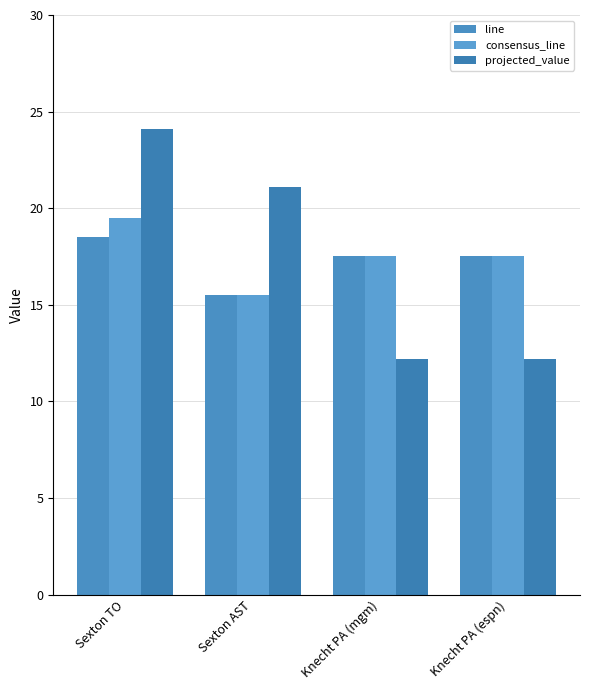

Are the bars grouped side by side (vs. stacked)?

Yes